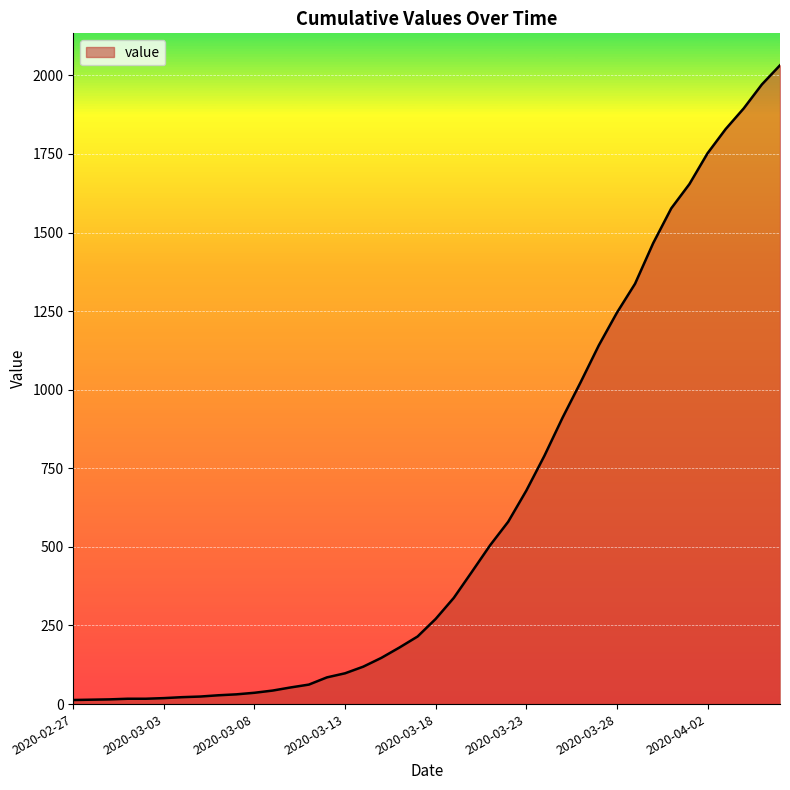

What is the greatest value displayed?

2032